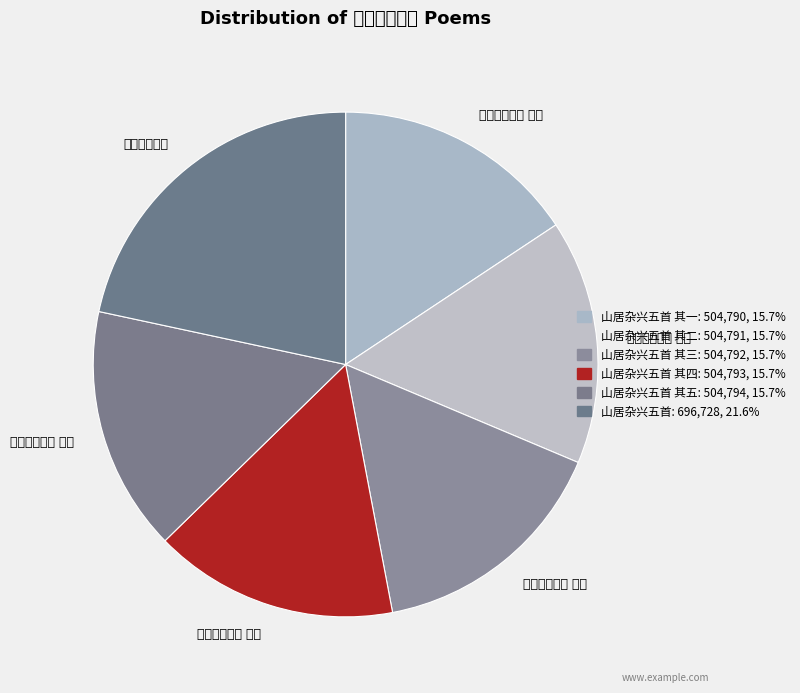

What is the smallest slice in the pie chart?

山居杂兴五首 其一